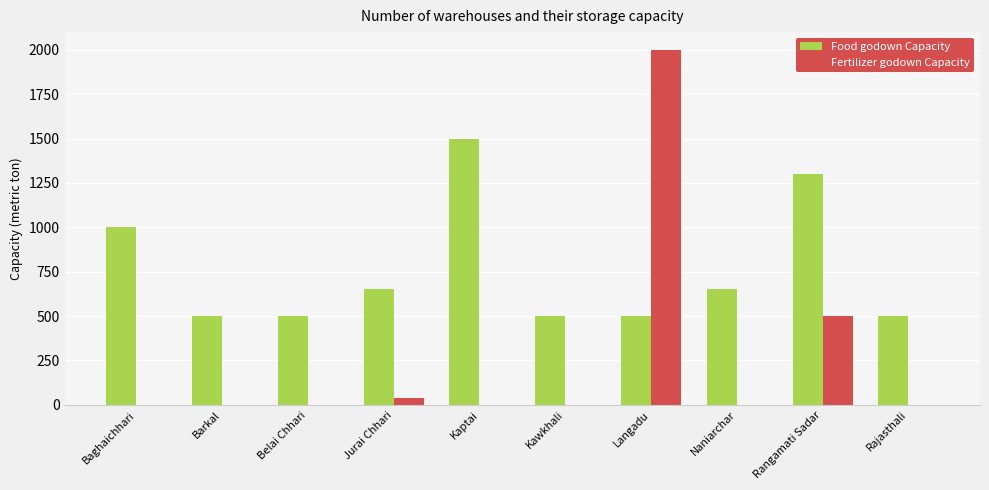

What is the greatest value displayed?

2000